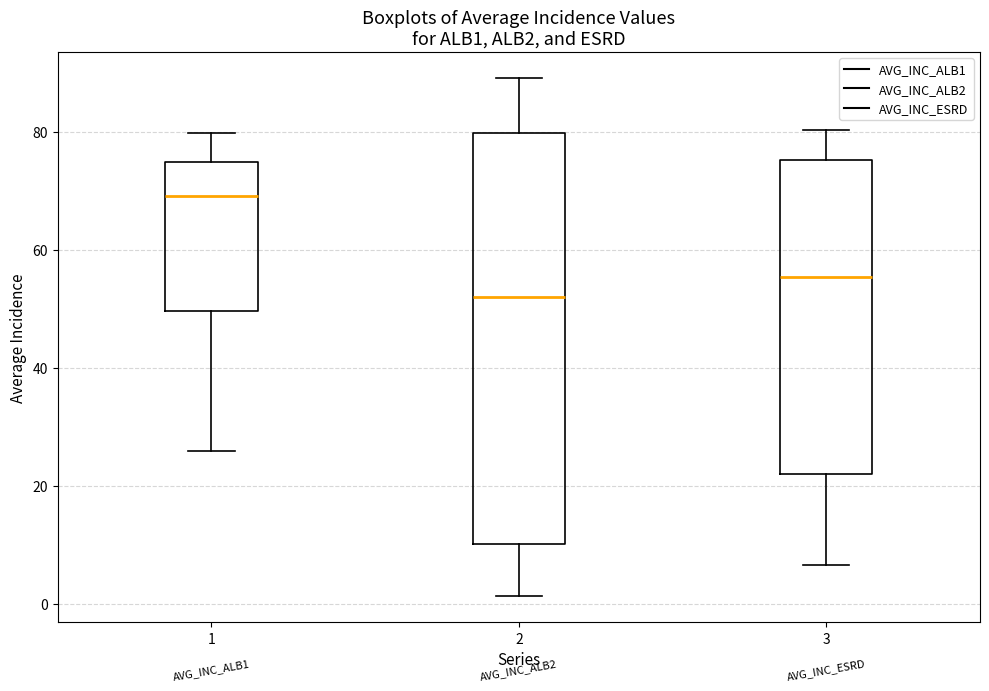

Reading left to right, transcribe this box plot: for each box, give where its median line is, the range the box spans, and where its two whiskers end, as read against the y-axis. The values are not printed on the chart, so give them approximately, as read against the axis.

1: median 70, box 50 to 74, whiskers 26 to 80
2: median 52, box 10 to 80, whiskers 2 to 90
3: median 56, box 22 to 76, whiskers 6 to 80